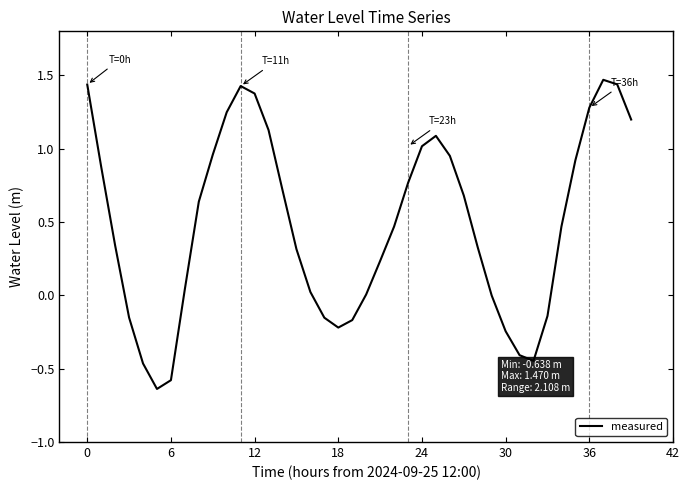

How many lines are shown in the chart?

1